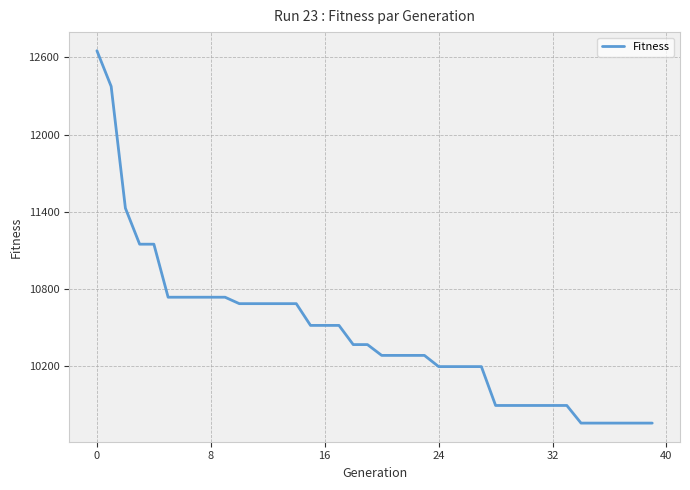

What is the smallest value displayed?

9759